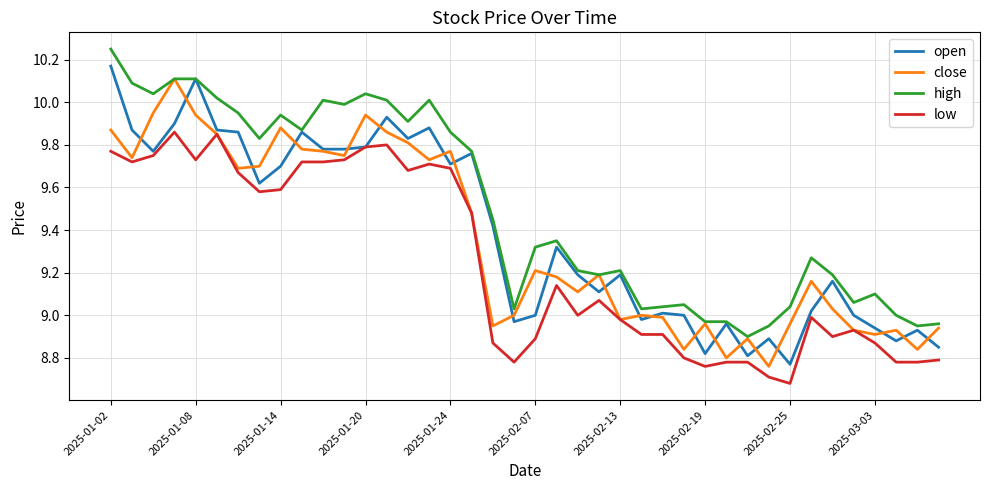

Which series has the largest total across all categories?

high